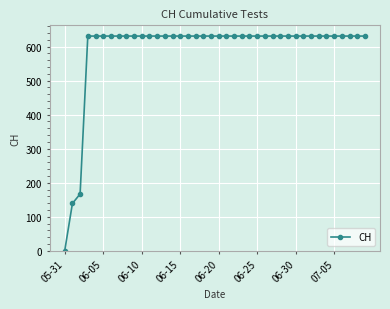

What is the average value?

591